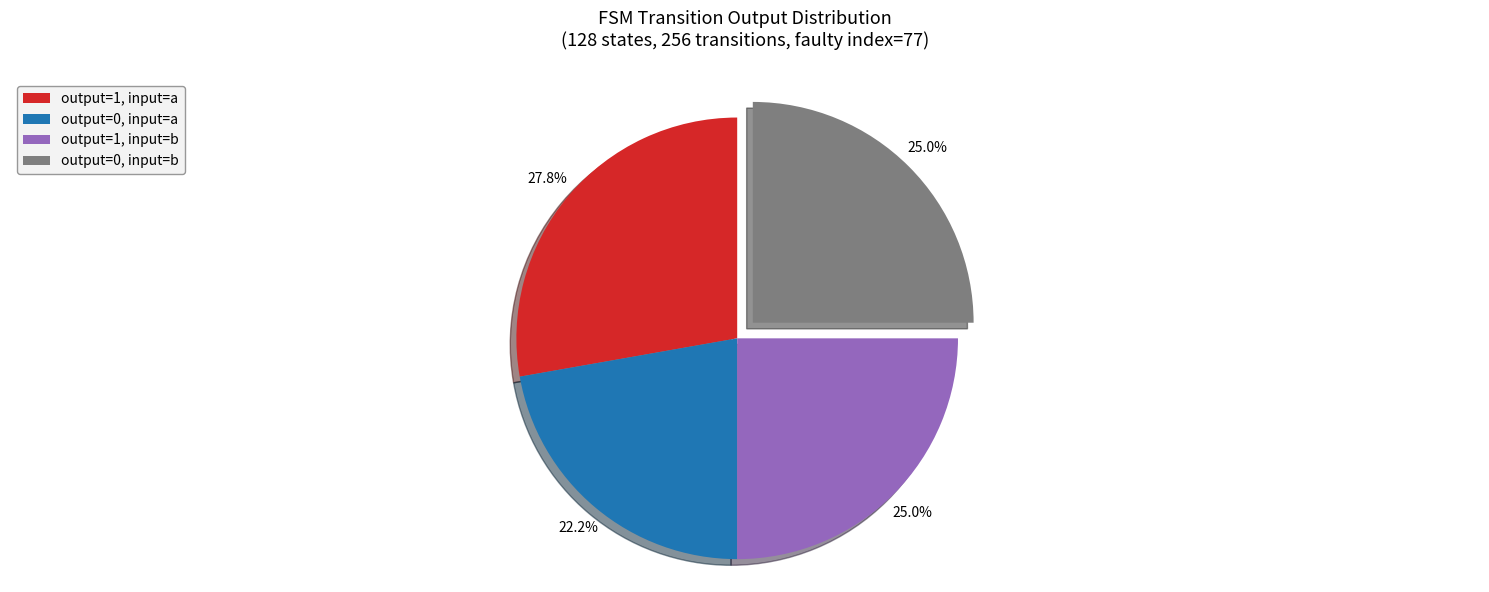

Does any single category account for the majority?

No